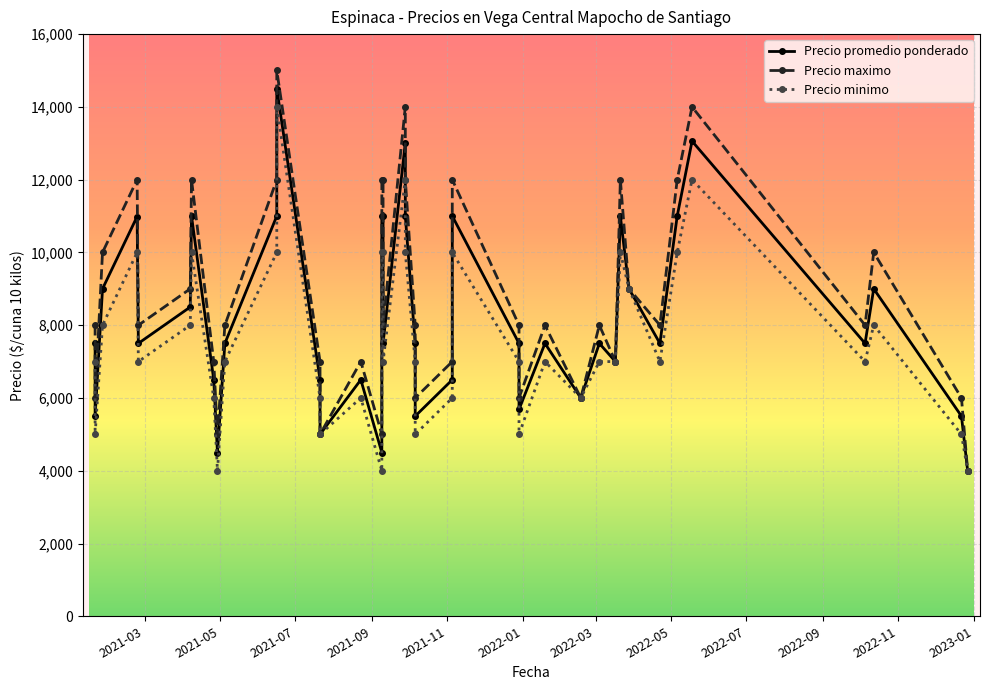

Is the value of Precio promedio ponderado at 29 greater than the value of Precio maximo at 33?

No